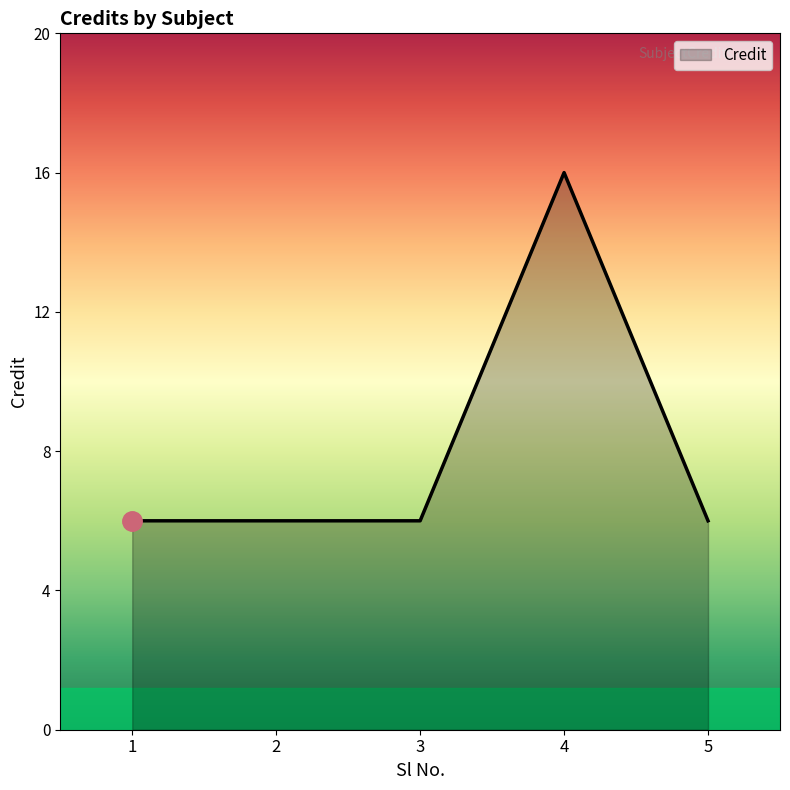

Is it true that the value at 2 is 6?

True